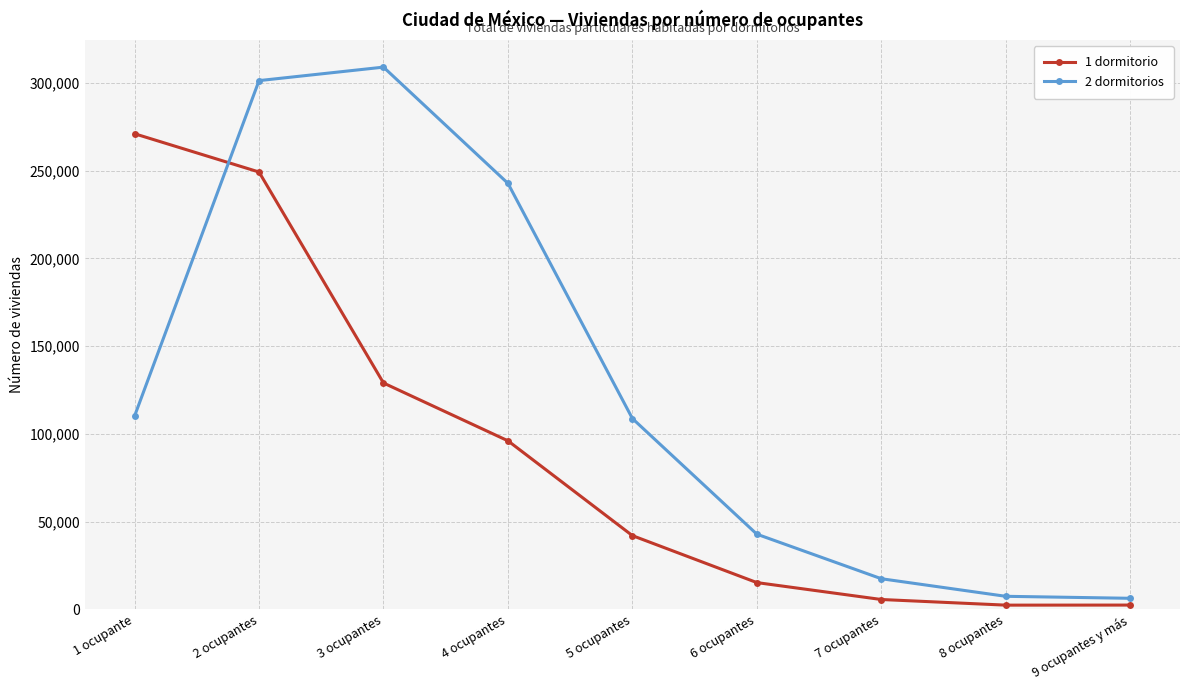

Is it true that 2 dormitorios equals 142596 at 5 ocupantes?

False